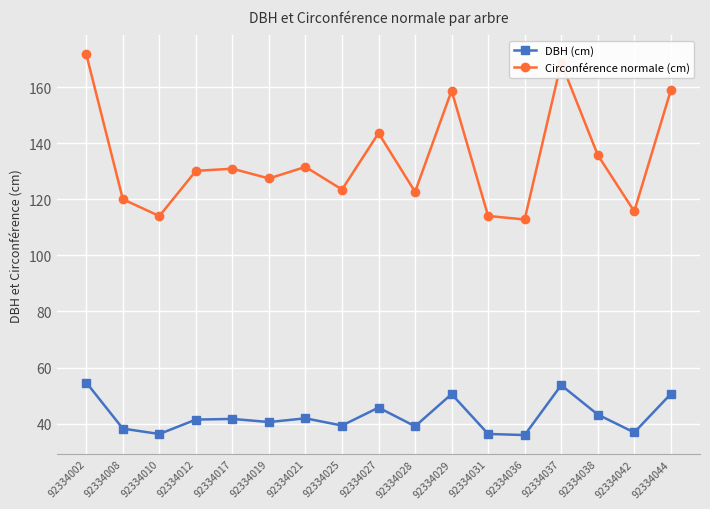

At which category does DBH (cm) reach its first local valley?

92334010